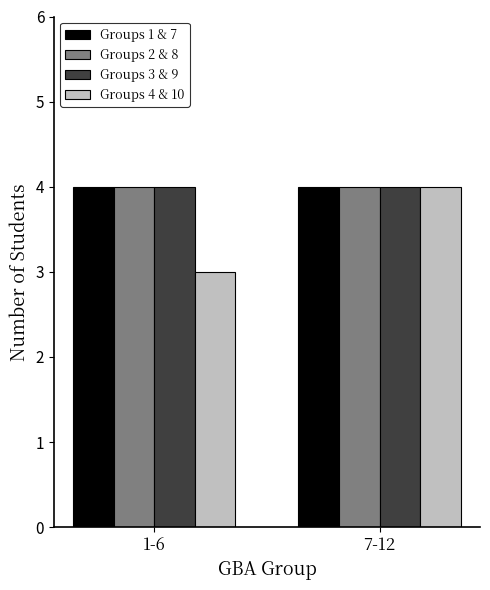

Which label corresponds to the smallest value in the chart?

1-6